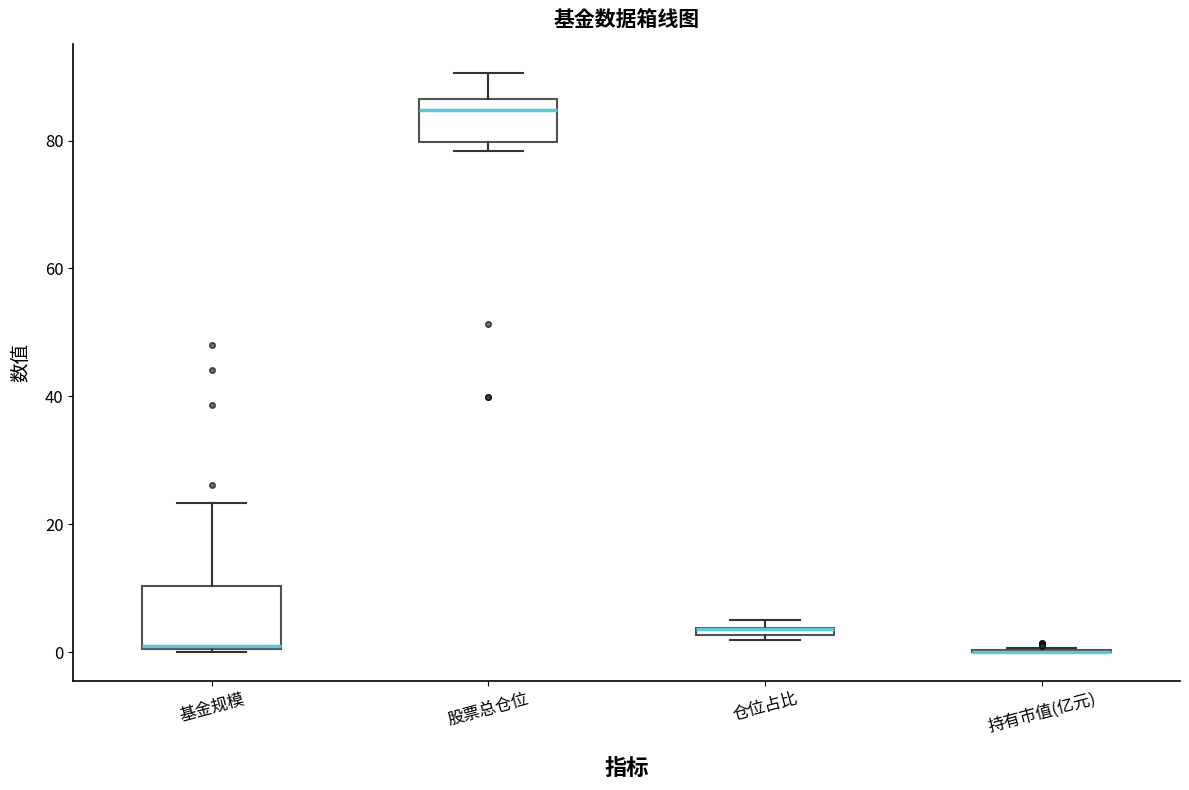

Which box is the tallest, from its lower edge to its upper edge?

基金规模